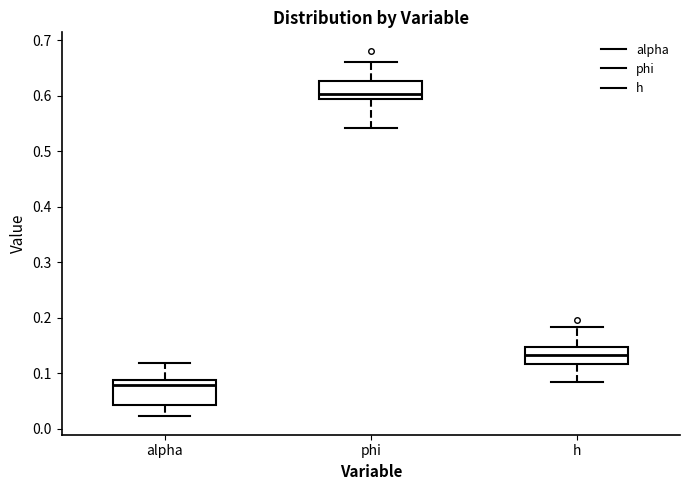

Reading left to right, read every box against the y-axis: the position of its median line, the range the box covers, and the ends of its whiskers. The values are not printed on the chart, so give them approximately, as read against the axis.

alpha: median 0.08, box 0.04 to 0.09, whiskers 0.02 to 0.12
phi: median 0.60, box 0.59 to 0.63, whiskers 0.54 to 0.66
h: median 0.13, box 0.12 to 0.15, whiskers 0.08 to 0.18